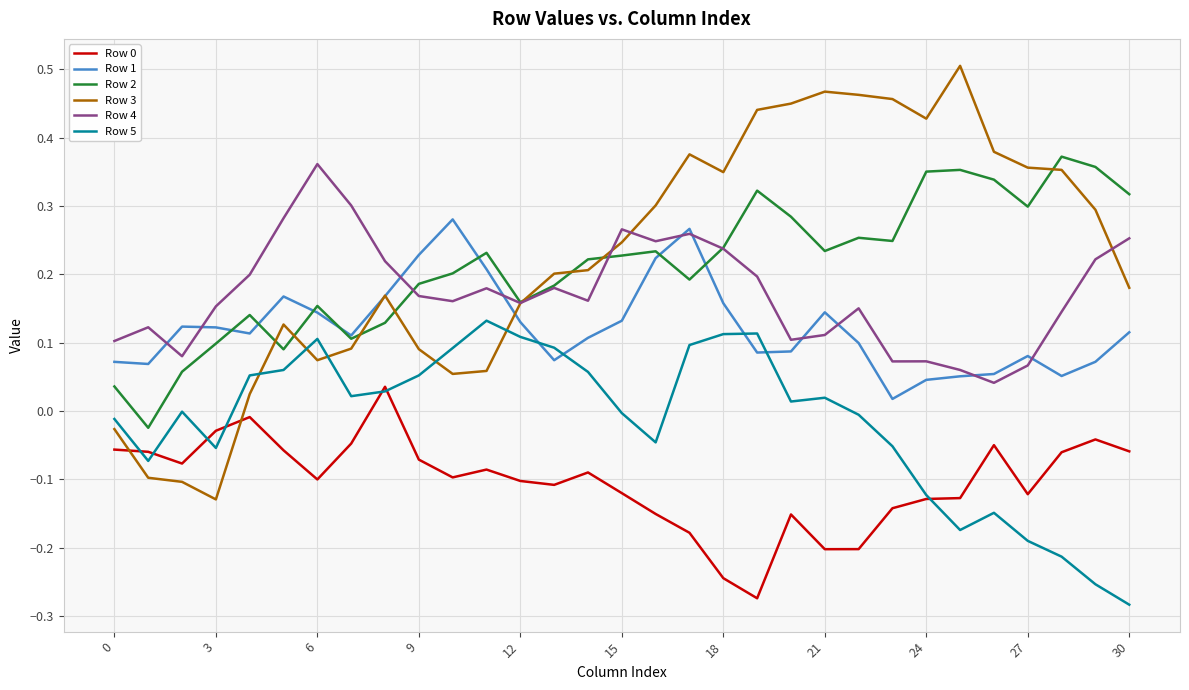

True or false: Row 2 and Row 4 intersect in this chart.

True